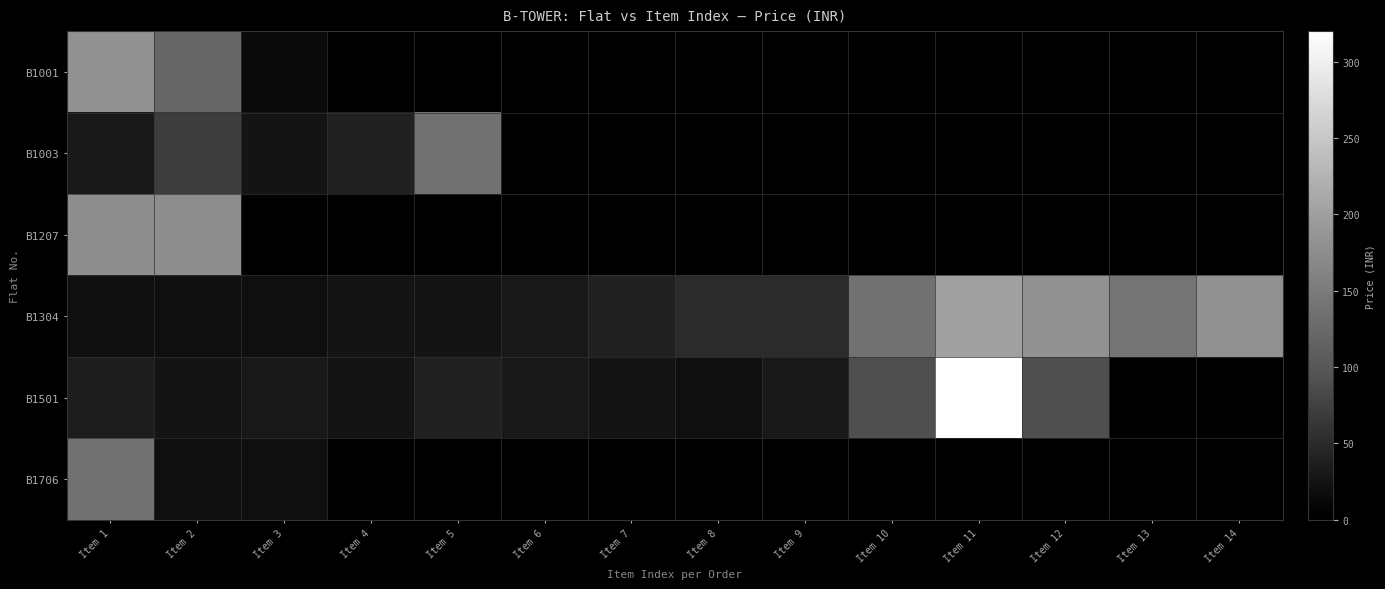

Between Item 10 and Item 4, which is larger?

Item 10